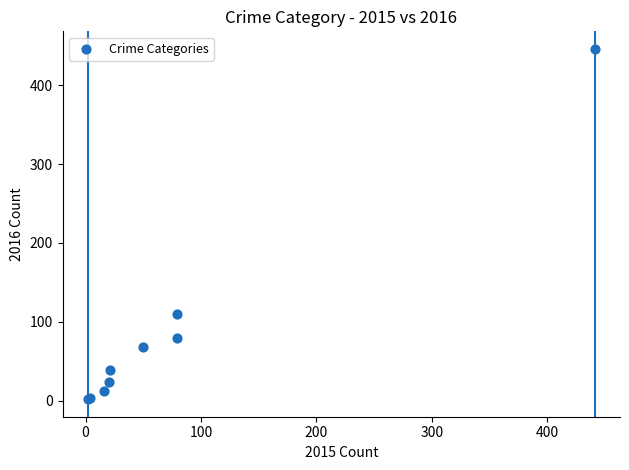

What Y value in the scatter plot is closest to 224?

110